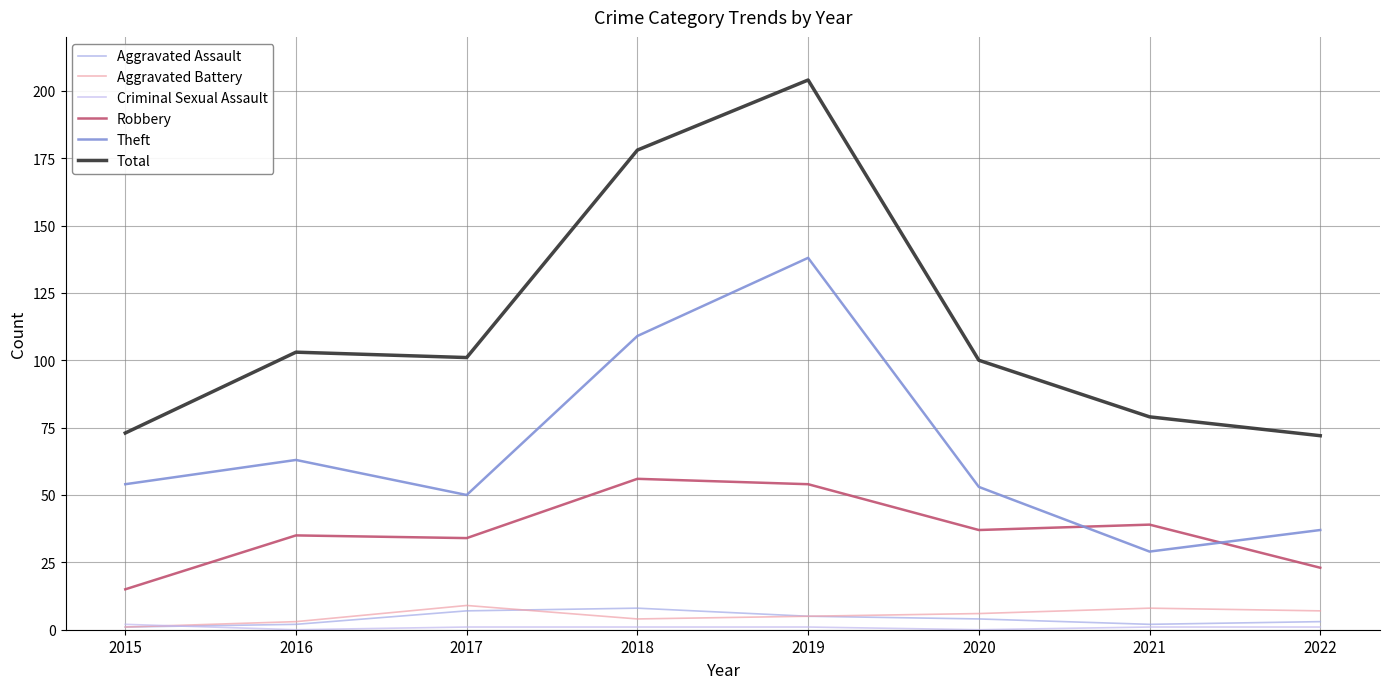

At which category is the sum across all series the highest?

2019